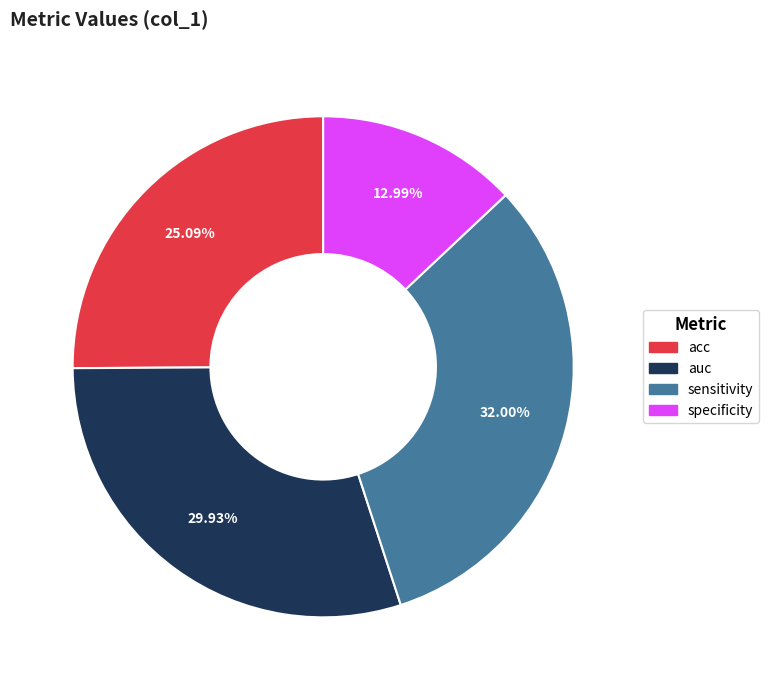

To the nearest percent, what portion does sensitivity represent?

32%